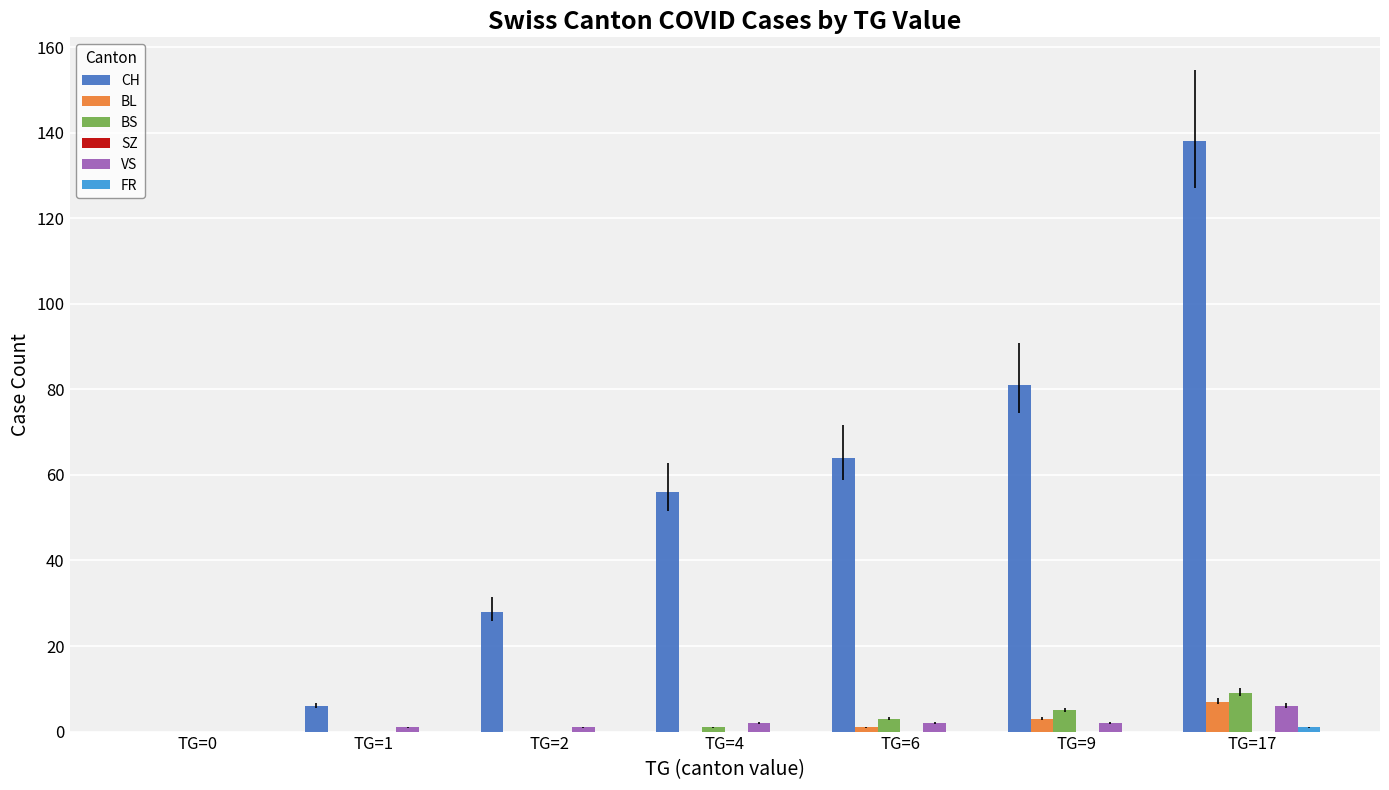

At which category is the sum across all series the highest?

TG=17